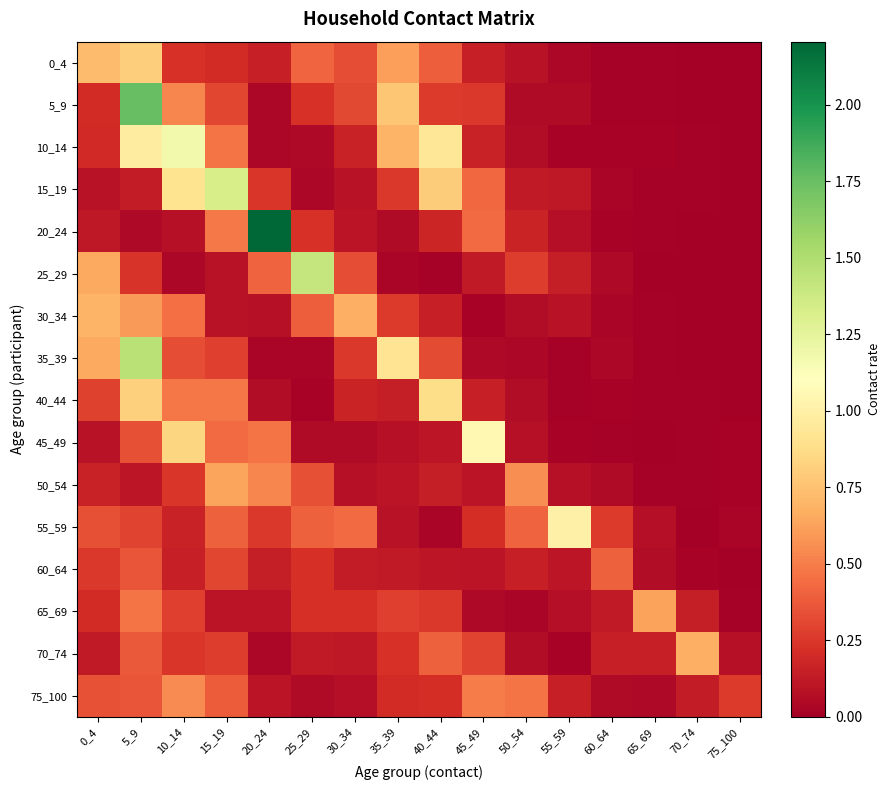

Reading left to right, extract all data points from this chart.

0_4: 0_4=0.7	5_9=0.8	10_14=0.2	15_19=0.2	20_24=0.2	25_29=0.4	30_34=0.3	35_39=0.6	40_44=0.4	45_49=0.1	50_54=0.1	55_59=0.0	60_64=0.0	65_69=0.0	70_74=0.0	75_100=0.0
5_9: 0_4=0.2	5_9=1.7	10_14=0.5	15_19=0.3	20_24=0.0	25_29=0.2	30_34=0.3	35_39=0.8	40_44=0.3	45_49=0.3	50_54=0.1	55_59=0.1	60_64=0.0	65_69=0.0	70_74=0.0	75_100=0.0
10_14: 0_4=0.2	5_9=1.0	10_14=1.2	15_19=0.5	20_24=0.0	25_29=0.0	30_34=0.2	35_39=0.7	40_44=0.9	45_49=0.2	50_54=0.1	55_59=0.0	60_64=0.0	65_69=0.0	70_74=0.0	75_100=0.0
15_19: 0_4=0.1	5_9=0.1	10_14=0.9	15_19=1.3	20_24=0.2	25_29=0.0	30_34=0.1	35_39=0.3	40_44=0.8	45_49=0.4	50_54=0.1	55_59=0.1	60_64=0.0	65_69=0.0	70_74=0.0	75_100=0.0
20_24: 0_4=0.1	5_9=0.0	10_14=0.1	15_19=0.5	20_24=2.2	25_29=0.2	30_34=0.1	35_39=0.1	40_44=0.2	45_49=0.4	50_54=0.2	55_59=0.1	60_64=0.0	65_69=0.0	70_74=0.0	75_100=0.0
25_29: 0_4=0.7	5_9=0.2	10_14=0.0	15_19=0.1	20_24=0.4	25_29=1.4	30_34=0.3	35_39=0.0	40_44=0.0	45_49=0.1	50_54=0.3	55_59=0.1	60_64=0.1	65_69=0.0	70_74=0.0	75_100=0.0
30_34: 0_4=0.7	5_9=0.6	10_14=0.5	15_19=0.1	20_24=0.1	25_29=0.4	30_34=0.7	35_39=0.3	40_44=0.2	45_49=0.0	50_54=0.1	55_59=0.1	60_64=0.0	65_69=0.0	70_74=0.0	75_100=0.0
35_39: 0_4=0.7	5_9=1.5	10_14=0.3	15_19=0.3	20_24=0.0	25_29=0.0	30_34=0.3	35_39=0.9	40_44=0.3	45_49=0.0	50_54=0.0	55_59=0.0	60_64=0.0	65_69=0.0	70_74=0.0	75_100=0.0
40_44: 0_4=0.3	5_9=0.8	10_14=0.5	15_19=0.5	20_24=0.1	25_29=0.0	30_34=0.2	35_39=0.1	40_44=0.9	45_49=0.2	50_54=0.1	55_59=0.0	60_64=0.0	65_69=0.0	70_74=0.0	75_100=0.0
45_49: 0_4=0.1	5_9=0.3	10_14=0.8	15_19=0.4	20_24=0.5	25_29=0.1	30_34=0.1	35_39=0.1	40_44=0.1	45_49=1.1	50_54=0.1	55_59=0.0	60_64=0.0	65_69=0.0	70_74=0.0	75_100=0.0
50_54: 0_4=0.2	5_9=0.1	10_14=0.2	15_19=0.6	20_24=0.5	25_29=0.3	30_34=0.1	35_39=0.1	40_44=0.1	45_49=0.1	50_54=0.6	55_59=0.1	60_64=0.1	65_69=0.0	70_74=0.0	75_100=0.0
55_59: 0_4=0.3	5_9=0.3	10_14=0.2	15_19=0.4	20_24=0.3	25_29=0.4	30_34=0.4	35_39=0.1	40_44=0.0	45_49=0.2	50_54=0.4	55_59=1.0	60_64=0.3	65_69=0.1	70_74=0.0	75_100=0.0
60_64: 0_4=0.3	5_9=0.4	10_14=0.1	15_19=0.3	20_24=0.1	25_29=0.2	30_34=0.1	35_39=0.1	40_44=0.1	45_49=0.1	50_54=0.2	55_59=0.1	60_64=0.4	65_69=0.1	70_74=0.0	75_100=0.0
65_69: 0_4=0.2	5_9=0.5	10_14=0.3	15_19=0.1	20_24=0.1	25_29=0.2	30_34=0.2	35_39=0.3	40_44=0.3	45_49=0.0	50_54=0.0	55_59=0.1	60_64=0.1	65_69=0.6	70_74=0.1	75_100=0.0
70_74: 0_4=0.1	5_9=0.4	10_14=0.2	15_19=0.3	20_24=0.0	25_29=0.1	30_34=0.1	35_39=0.2	40_44=0.4	45_49=0.3	50_54=0.1	55_59=0.0	60_64=0.2	65_69=0.2	70_74=0.7	75_100=0.1
75_100: 0_4=0.4	5_9=0.4	10_14=0.5	15_19=0.4	20_24=0.1	25_29=0.1	30_34=0.1	35_39=0.2	40_44=0.2	45_49=0.5	50_54=0.5	55_59=0.2	60_64=0.1	65_69=0.0	70_74=0.1	75_100=0.3